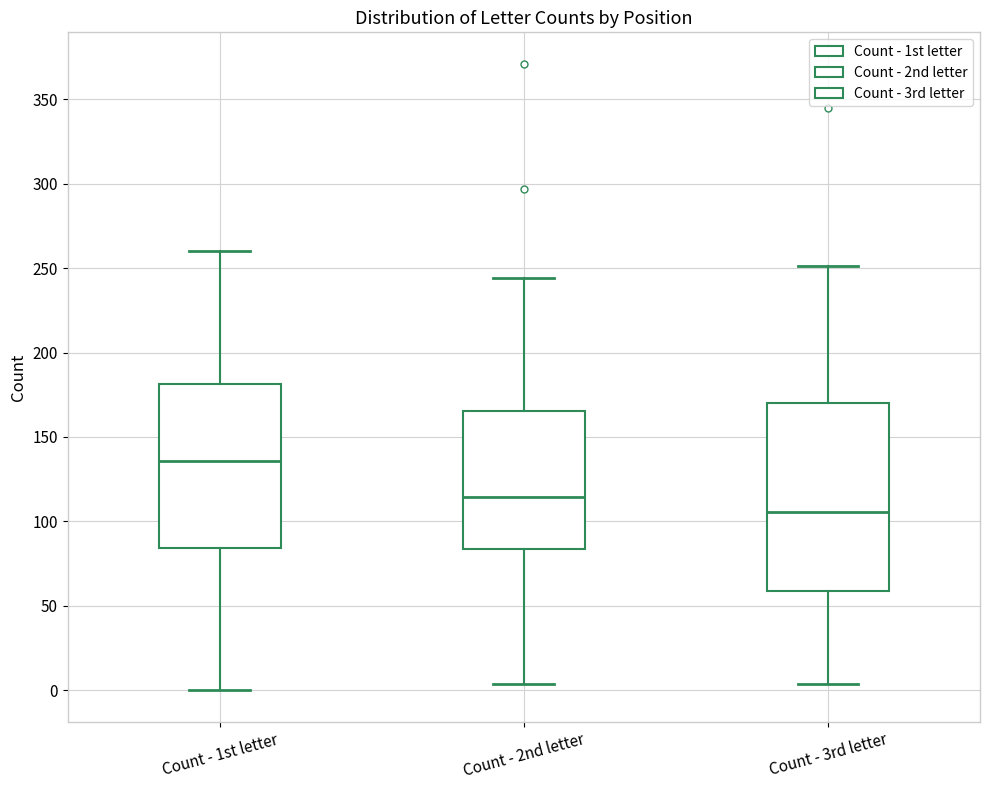

Reading left to right, read every box against the y-axis: the position of its median line, the range the box covers, and the ends of its whiskers. The values are not printed on the chart, so give them approximately, as read against the axis.

Count - 1st letter: median 135, box 85 to 180, whiskers 0 to 260
Count - 2nd letter: median 115, box 85 to 165, whiskers 5 to 245
Count - 3rd letter: median 105, box 60 to 170, whiskers 5 to 250